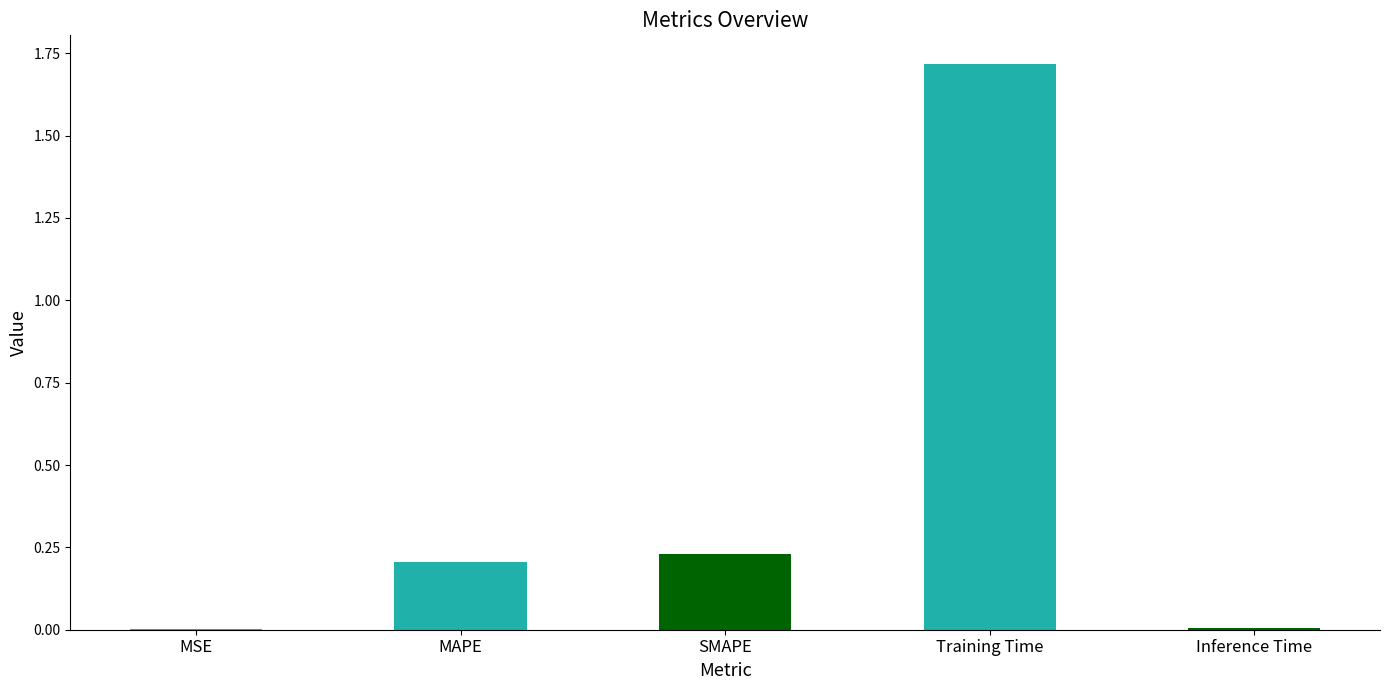

Is it true that the value at SMAPE is 0.3?

False